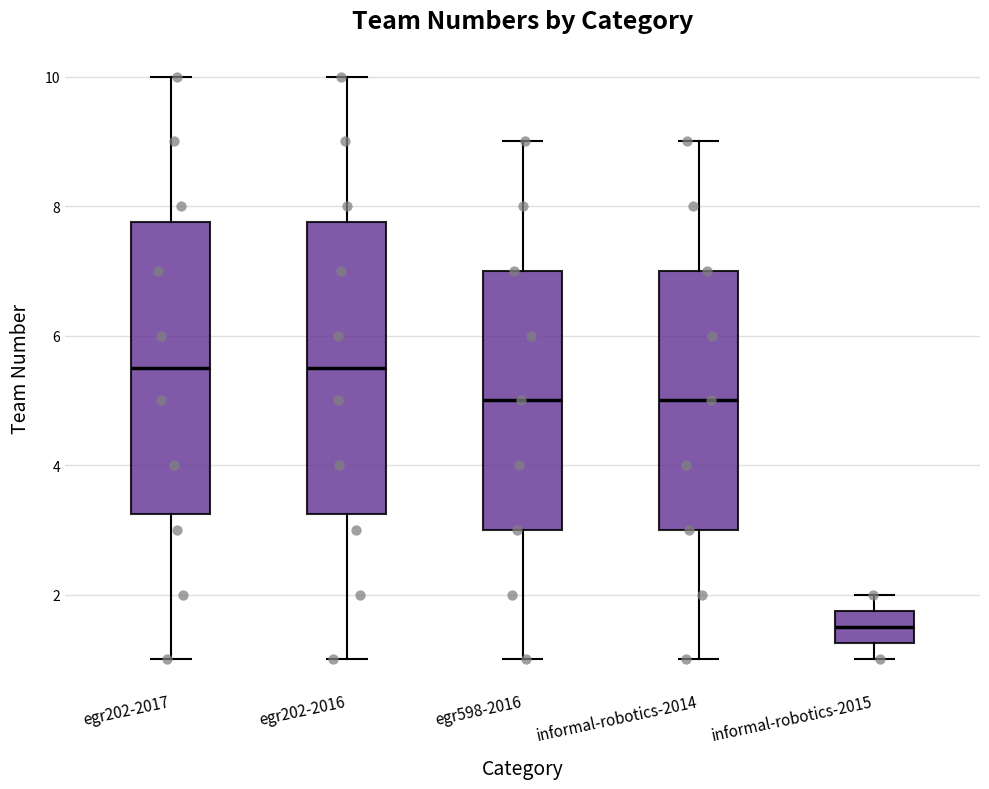

Reading left to right, transcribe this box plot: for each box, give where its median line is, the range the box spans, and where its two whiskers end, as read against the y-axis. The values are not printed on the chart, so give them approximately, as read against the axis.

egr202-2017: median 5.6, box 3.2 to 7.8, whiskers 1.0 to 10.0
egr202-2016: median 5.6, box 3.2 to 7.8, whiskers 1.0 to 10.0
egr598-2016: median 5.0, box 3.0 to 7.0, whiskers 1.0 to 9.0
informal-robotics-2014: median 5.0, box 3.0 to 7.0, whiskers 1.0 to 9.0
informal-robotics-2015: median 1.6, box 1.2 to 1.8, whiskers 1.0 to 2.0